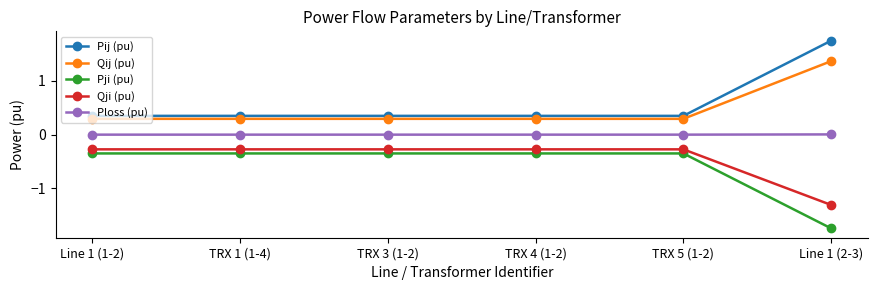

The value of Qji (pu) at TRX 4 (1-2) is -0.3. True or false?

True